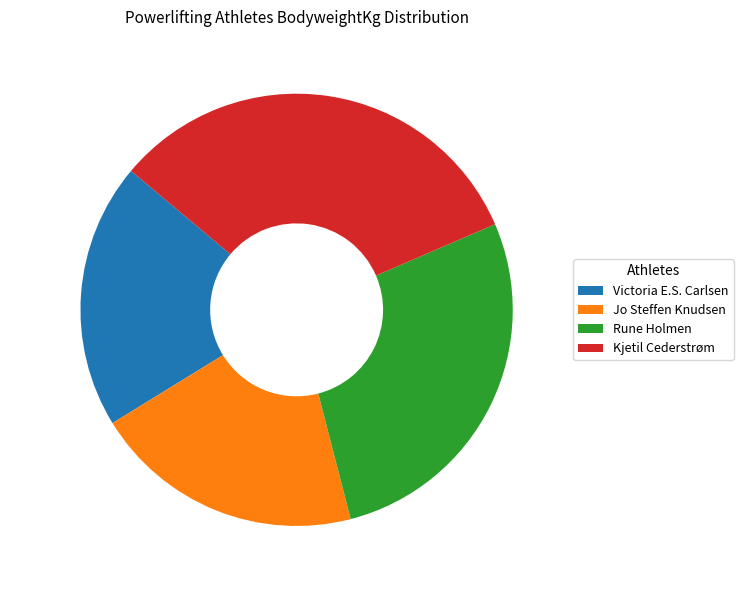

What percentage is NOT represented by Kjetil Cederstrøm?

67.6%